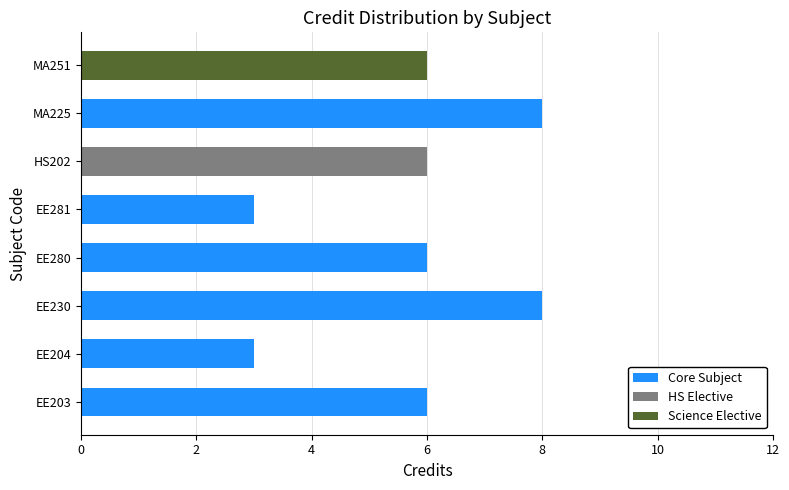

Reading left to right, extract all data points from this chart.

Credit: EE203=6	EE204=3	EE230=8	EE280=6	EE281=3	HS202=6	MA225=8	MA251=6
Sl No.: EE203=1	EE204=2	EE230=3	EE280=4	EE281=5	HS202=6	MA225=7	MA251=8